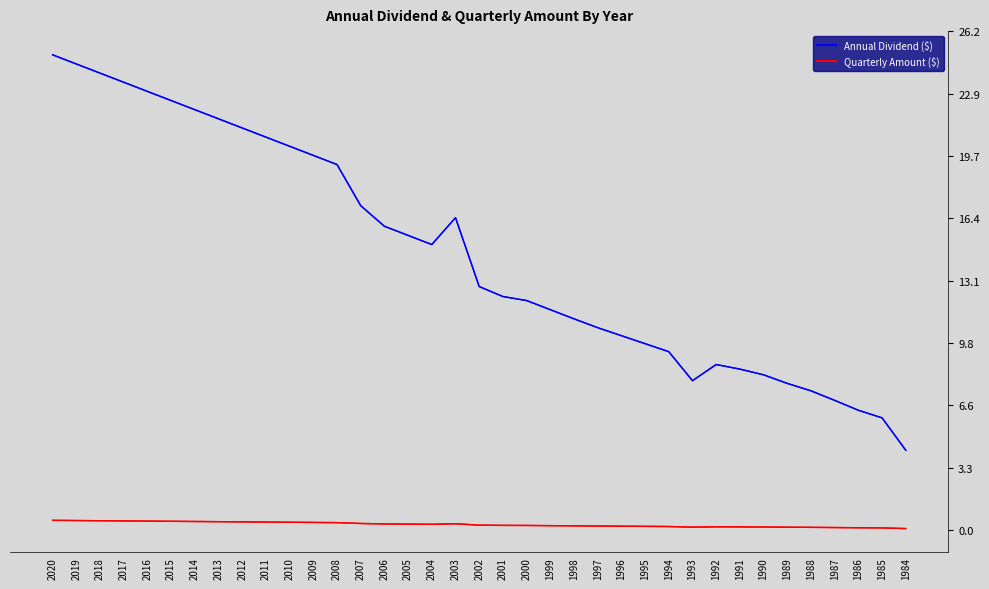

What is the average value of the Annual Dividend ($) series?

14.5